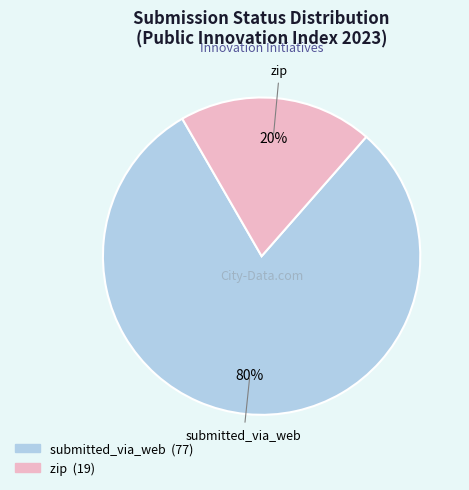

True or false: zip accounts for 14% of the total.

False